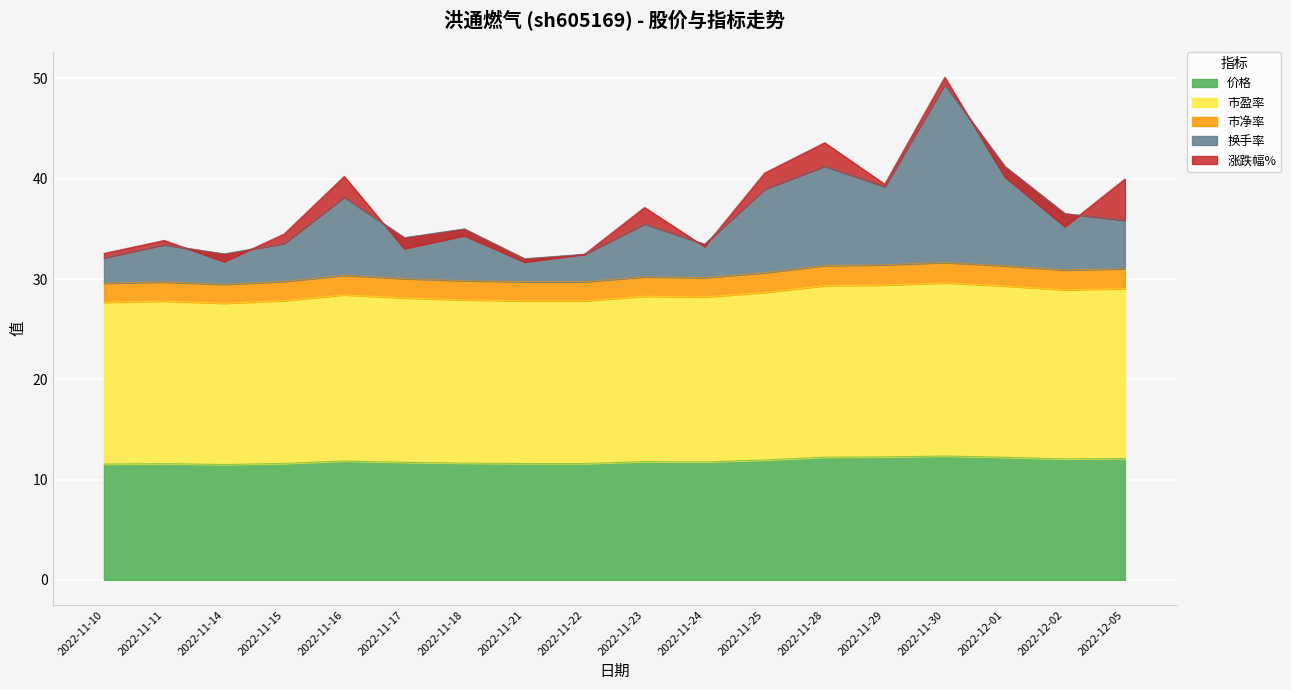

Does the chart display data point markers on the line(s)?

No